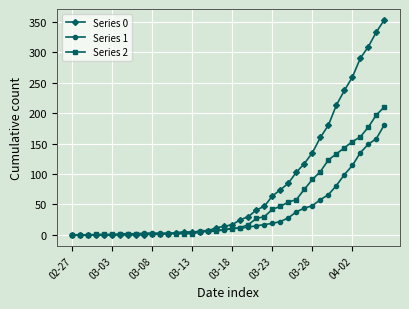

Which series has the largest range (max minus min)?

Series 0